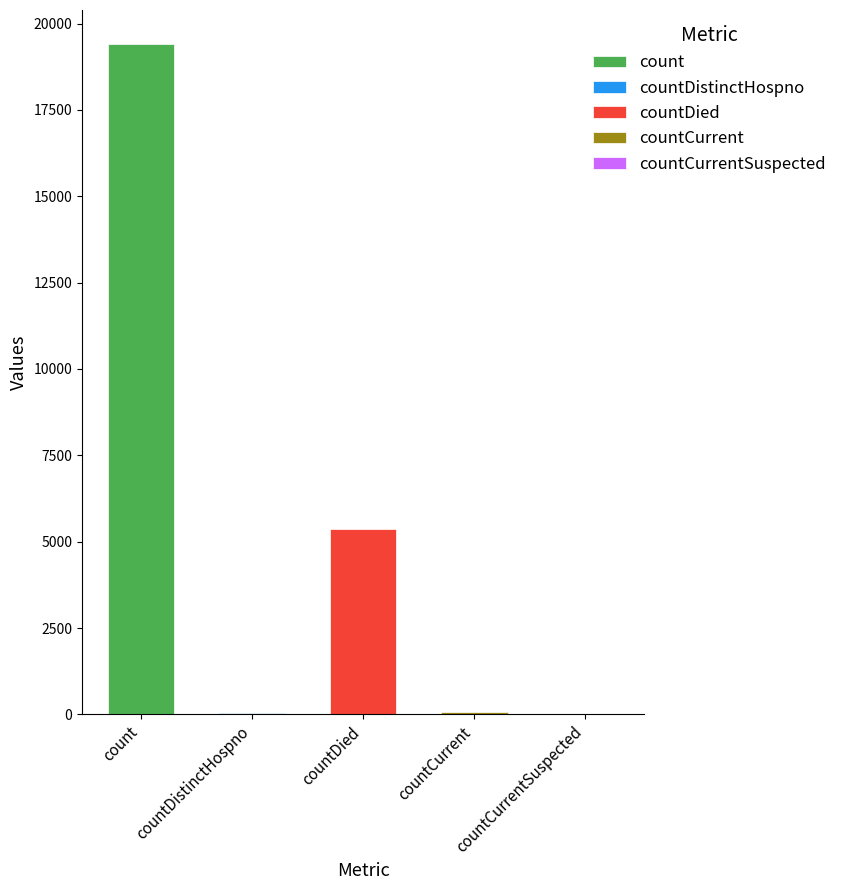

What is the change in value from countDied to countCurrentSuspected?

-5357